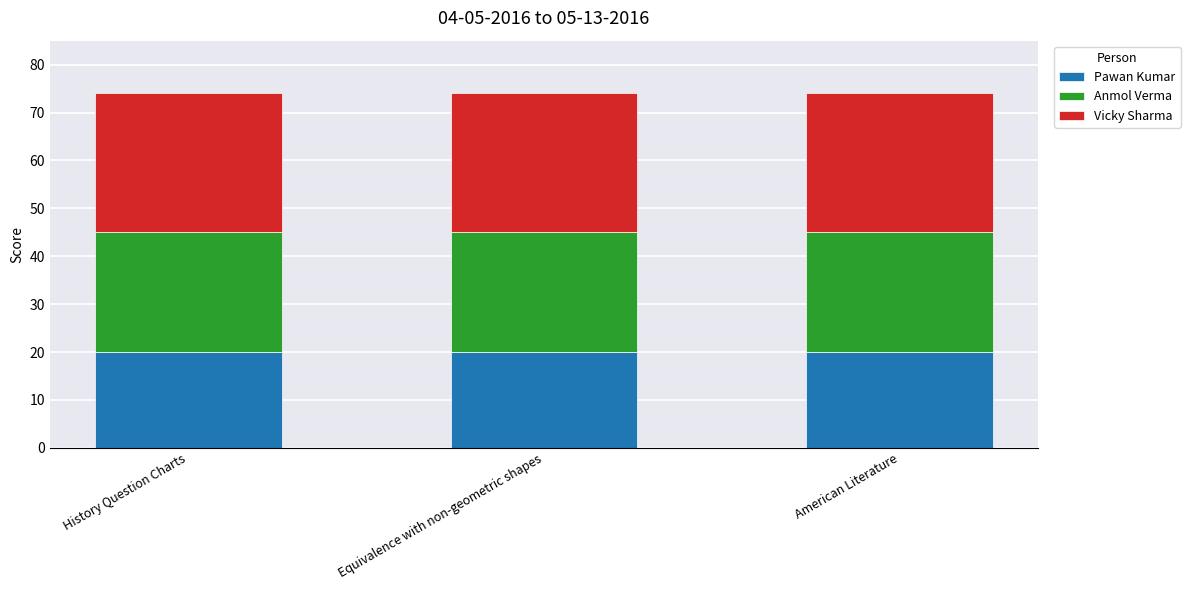

How many series are shown in this chart?

3